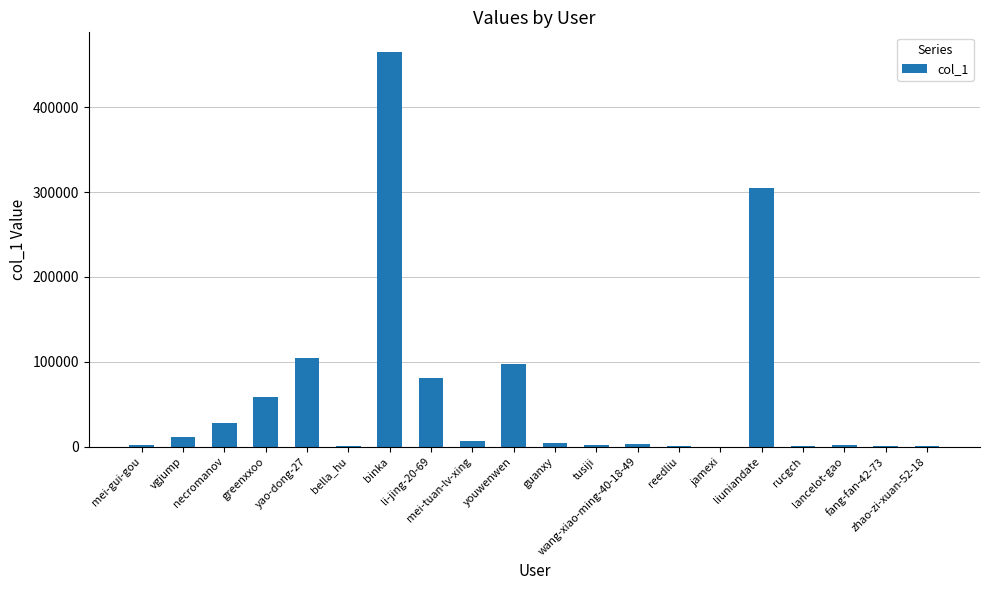

What is the ratio of the value at yao-dong-27 to the value at binka?

0.2